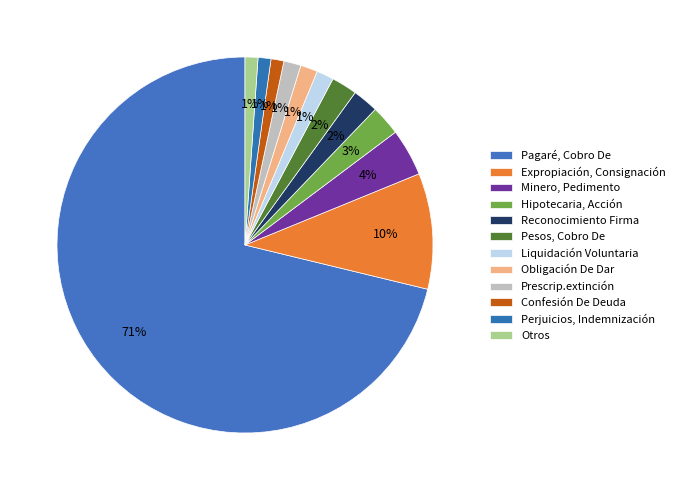

Between Perjuicios, Indemnización and Reconocimiento Firma, which is larger?

Reconocimiento Firma